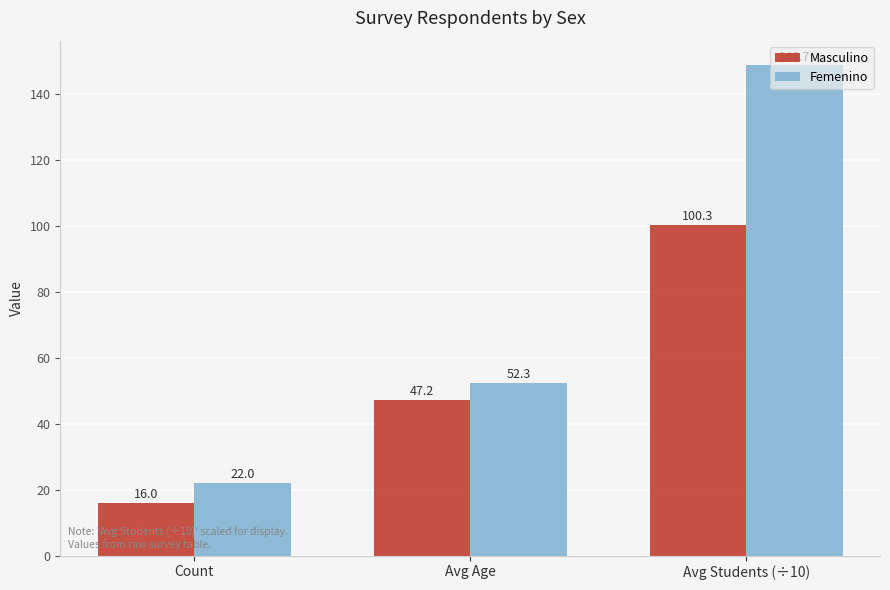

Which series has the widest spread of values?

Femenino